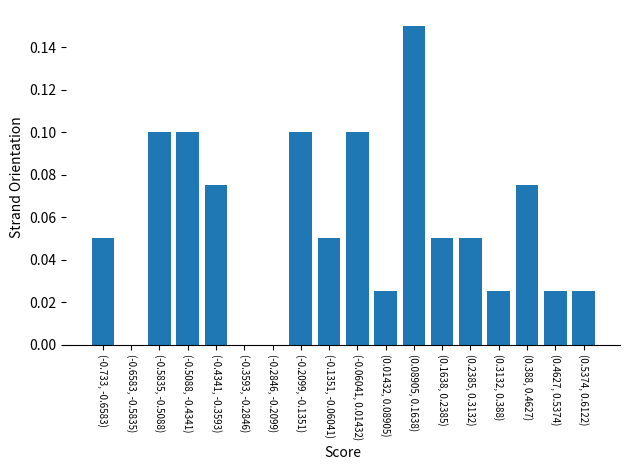

At which category does the chart reach its peak across all series?

(0.08905, 0.1638)